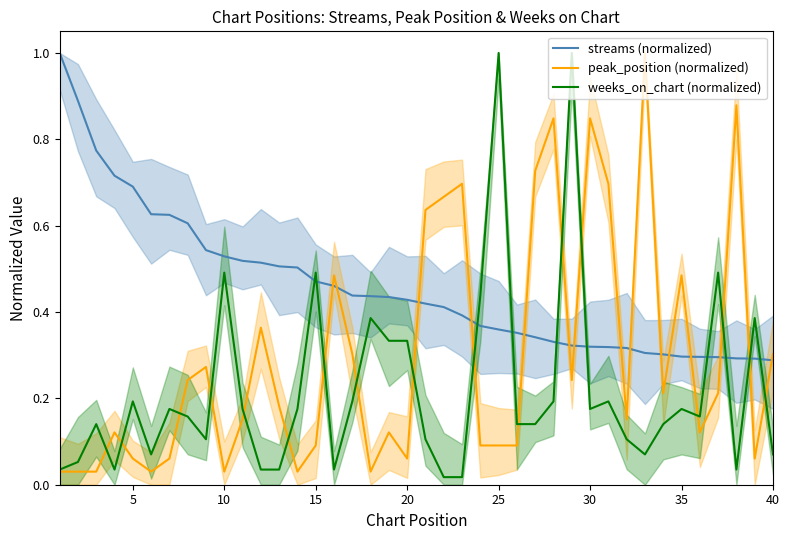

Which series has the largest total across all categories?

streams (normalized)